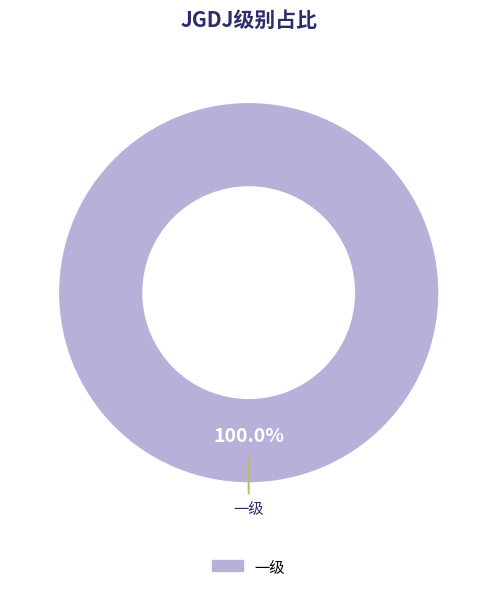

Does any single category account for the majority?

Yes